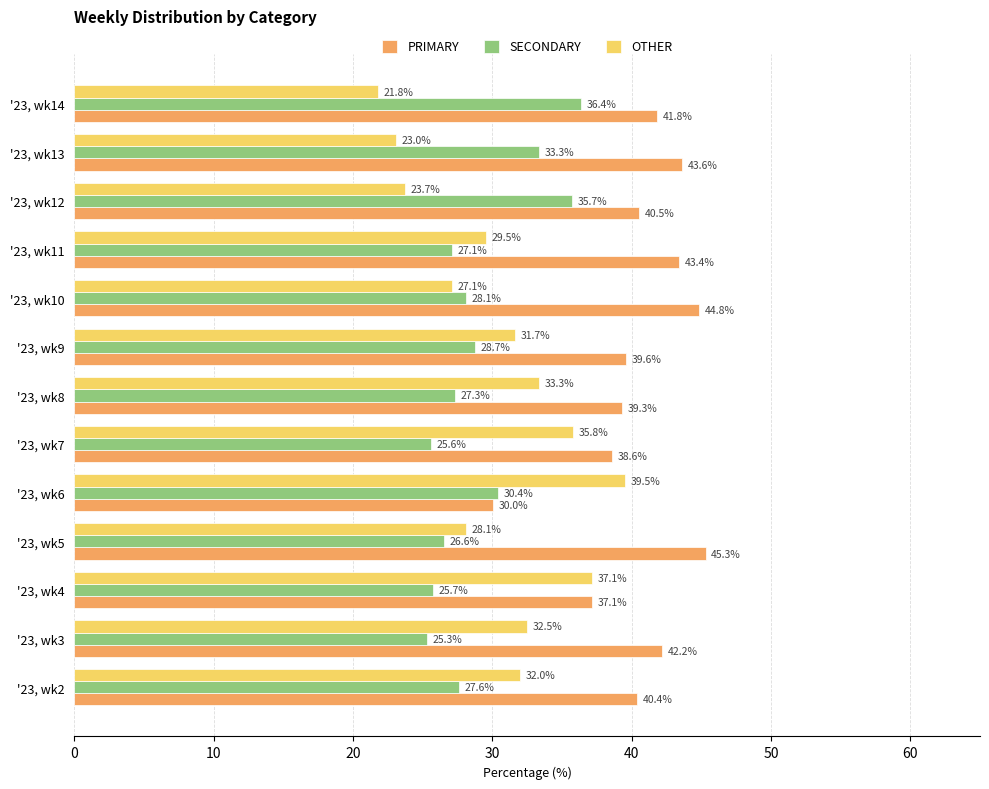

Which series has the largest total across all categories?

PRIMARY